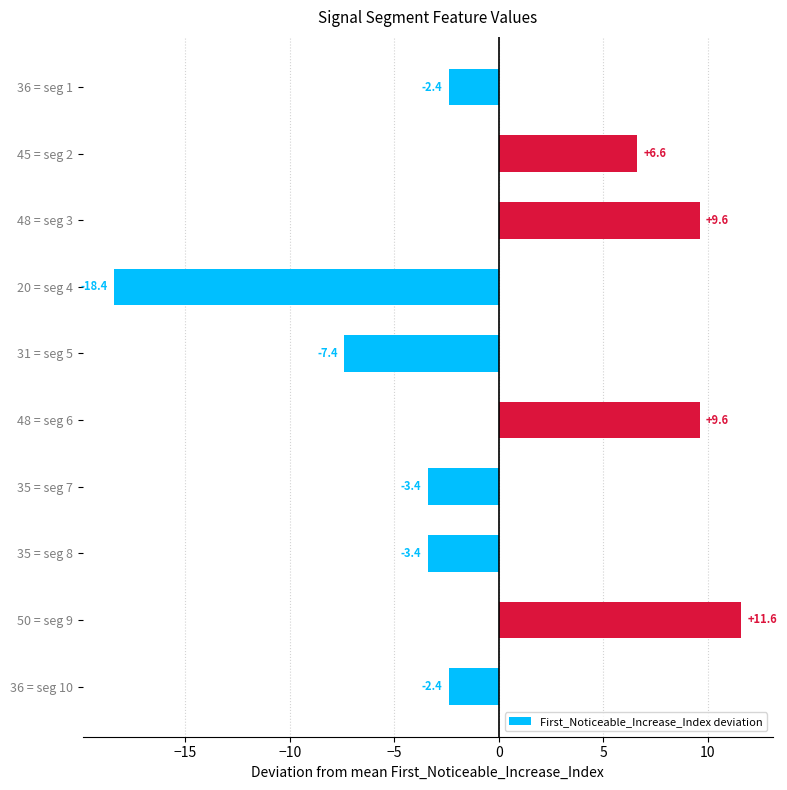

Which category has the lowest value across all series?

20 = seg 4